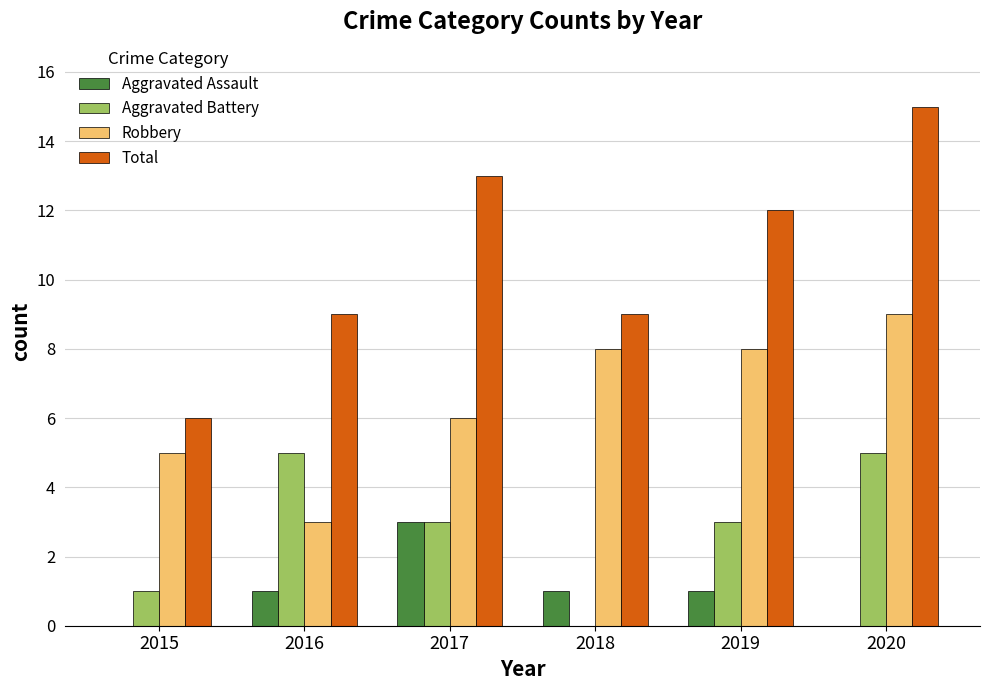

How many groups of bars are there?

6